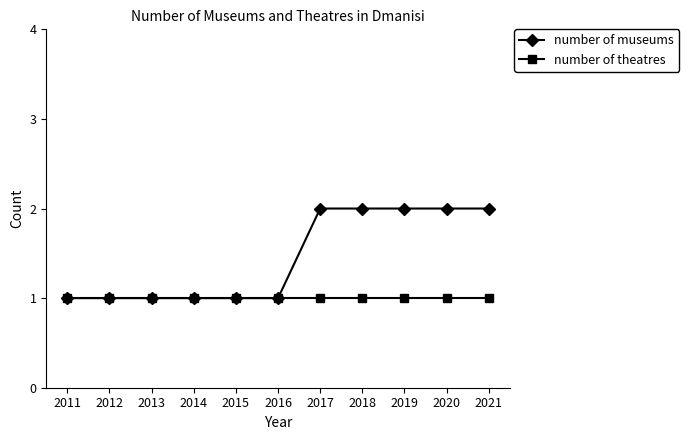

How many distinct data groups are displayed?

2